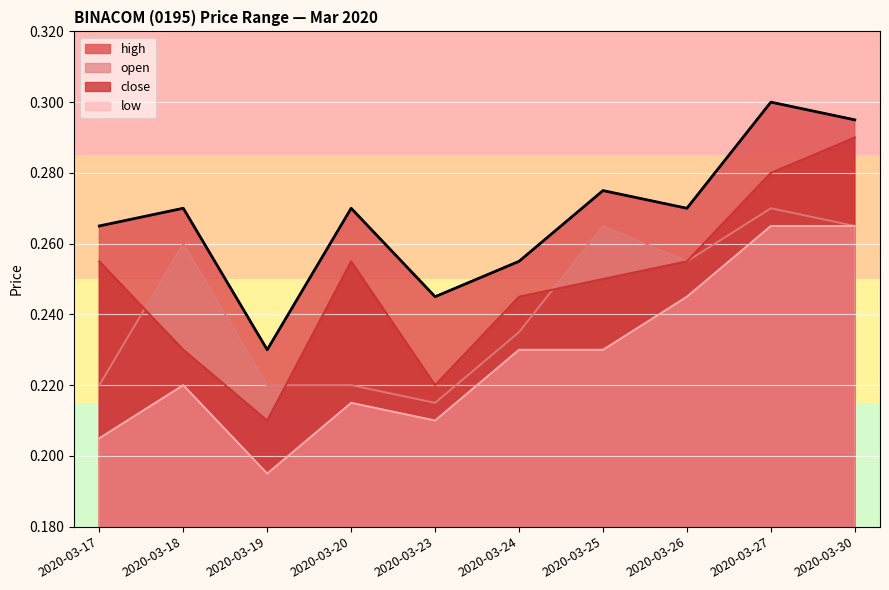

In low, how many points are lower than both neighbors (excluding endpoints)?

2